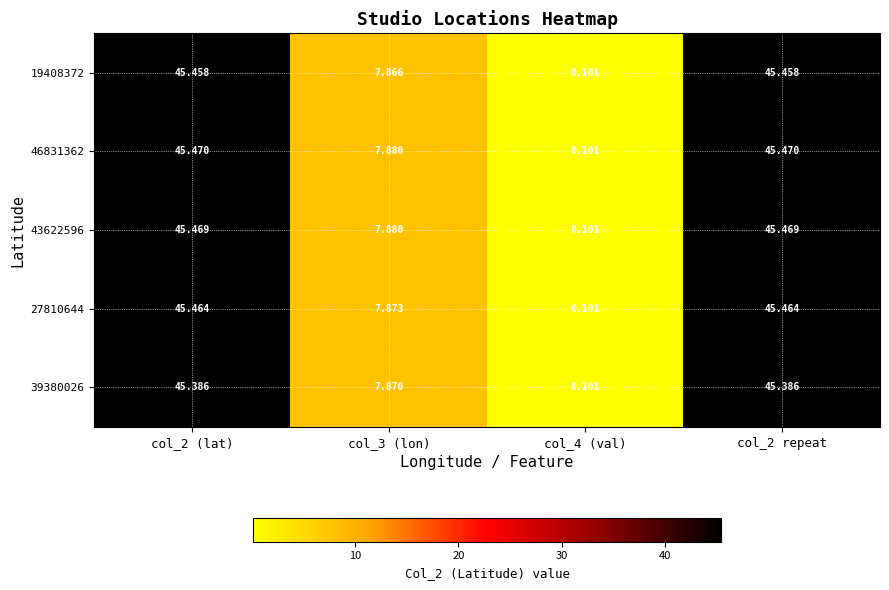

How many distinct data groups are displayed?

5